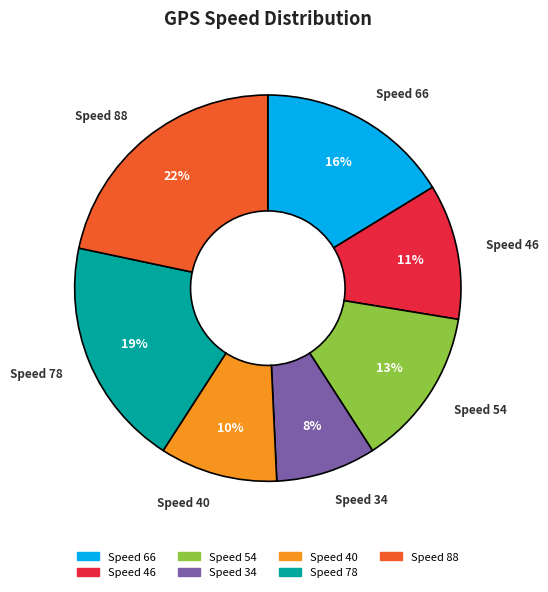

Rank the categories by value from highest to lowest.

Speed 88, Speed 78, Speed 66, Speed 54, Speed 46, Speed 40, Speed 34